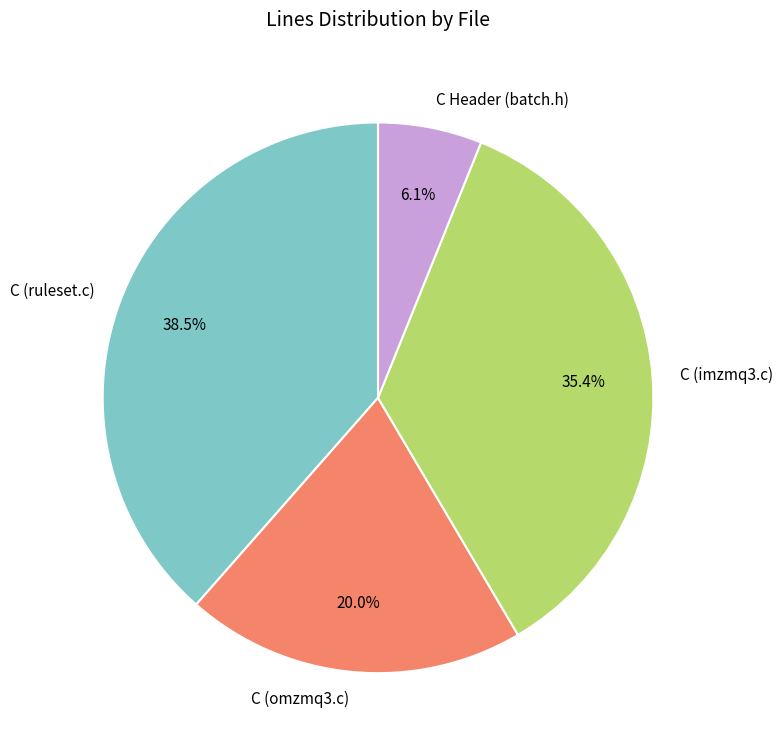

Does any single category account for the majority?

No